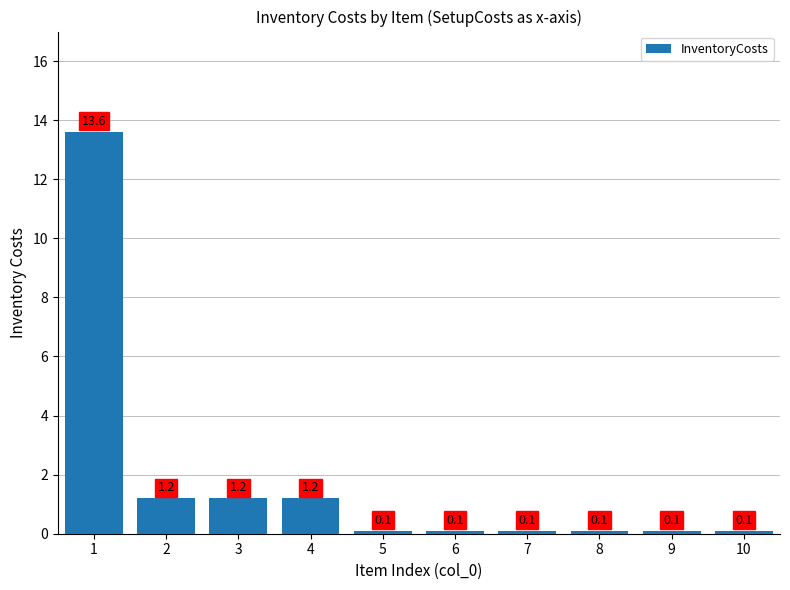

What is the sum of all values?

17.8